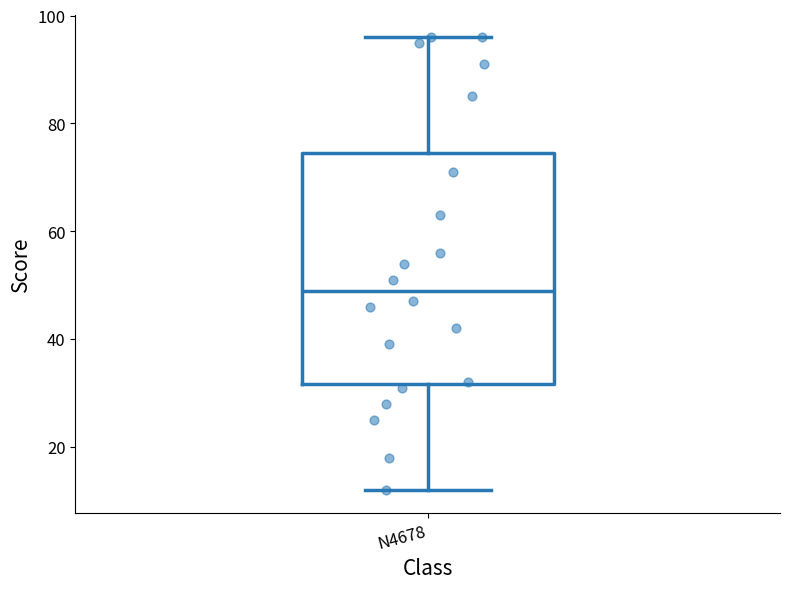

Read this box plot against the y-axis: the position of the median line, the range covered by the box, and the ends of both whiskers. The values are not printed on the chart, so give them approximately, as read against the axis.

median 50, box 32 to 74, whiskers 12 to 96